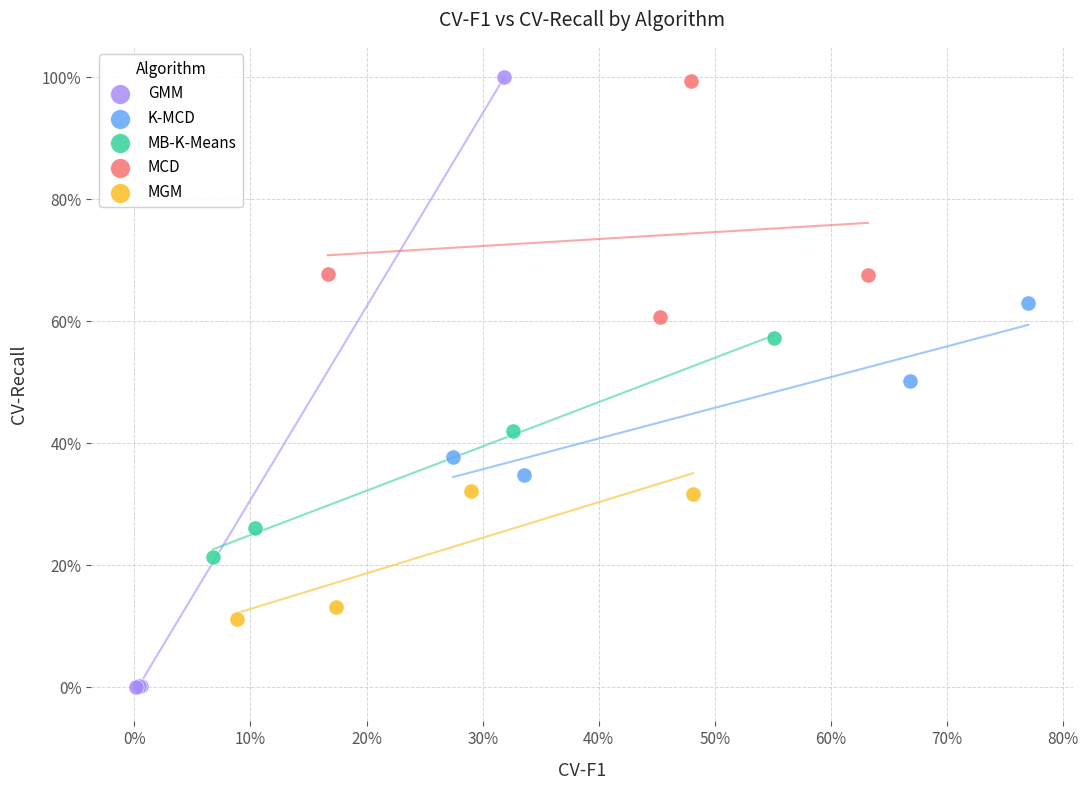

Which series reaches the minimum Y coordinate?

GMM